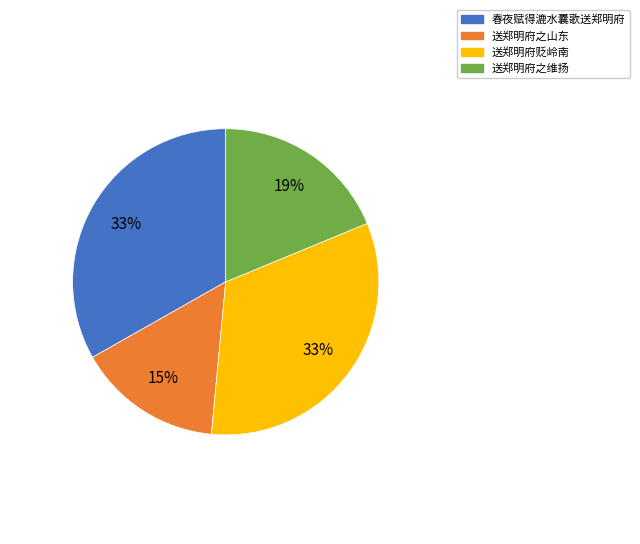

Which has a higher value, 送郑明府贬岭南 or 送郑明府之维扬?

送郑明府贬岭南